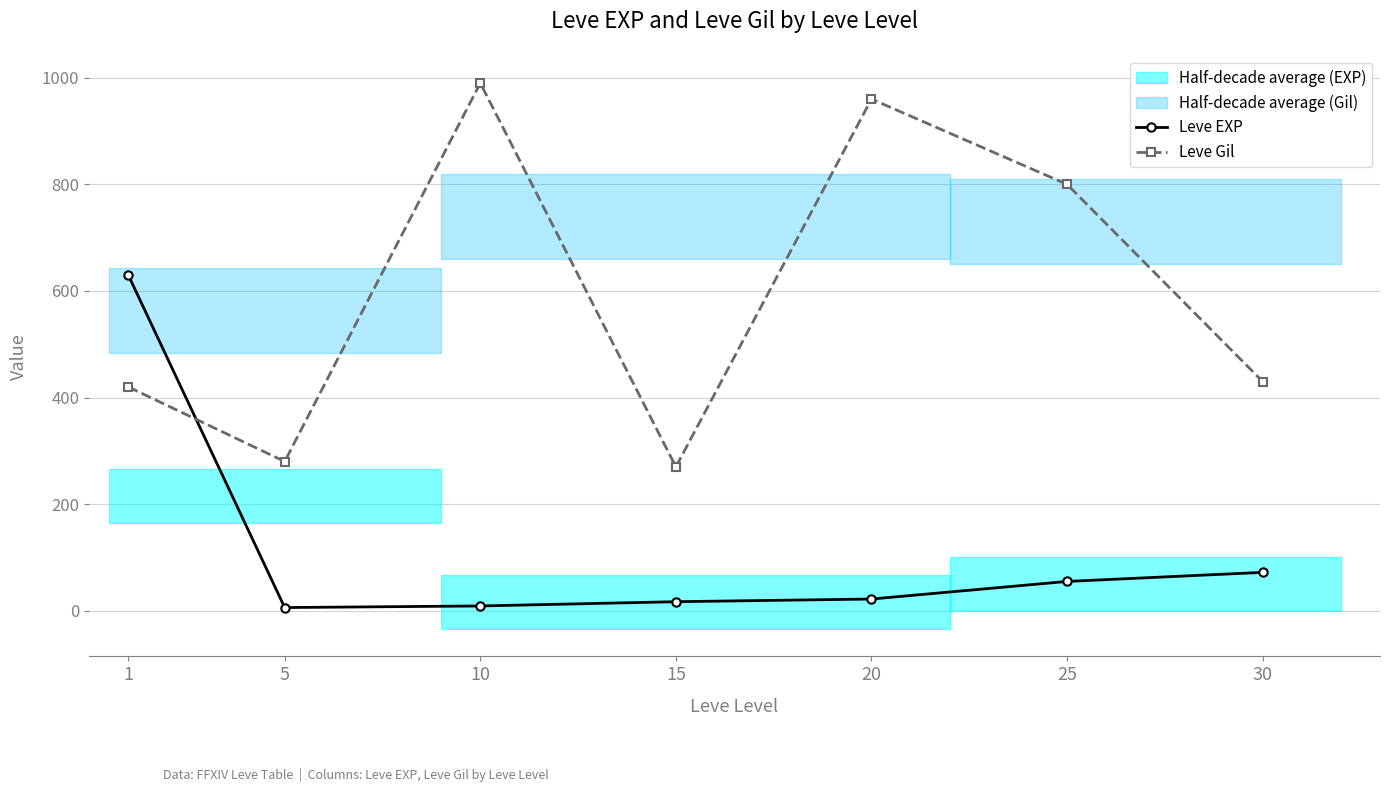

The Leve EXP series shows 630 at 1. True or false?

True